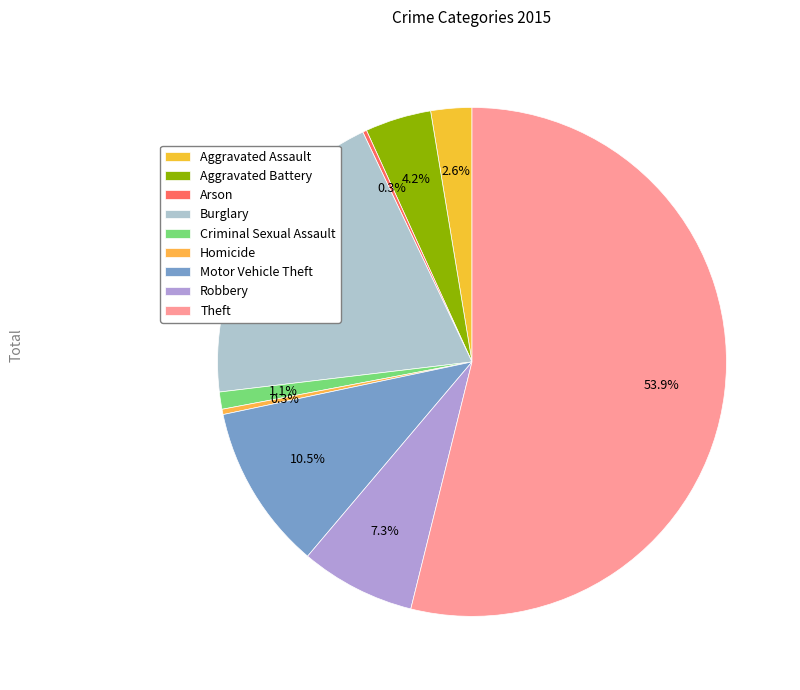

What percentage do Motor Vehicle Theft and Homicide together represent?

10.8%